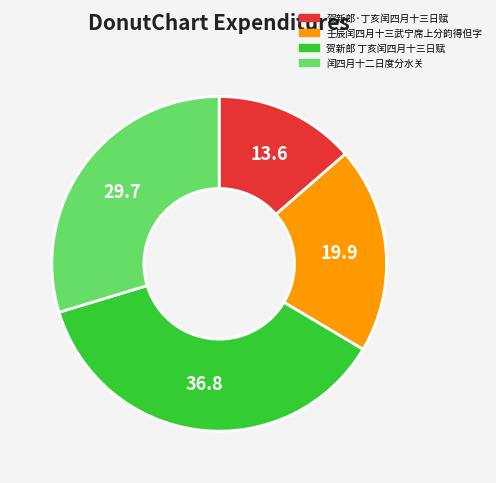

Does 壬辰闰四月十三武宁席上分韵得但字 account for over 50% of the chart?

No